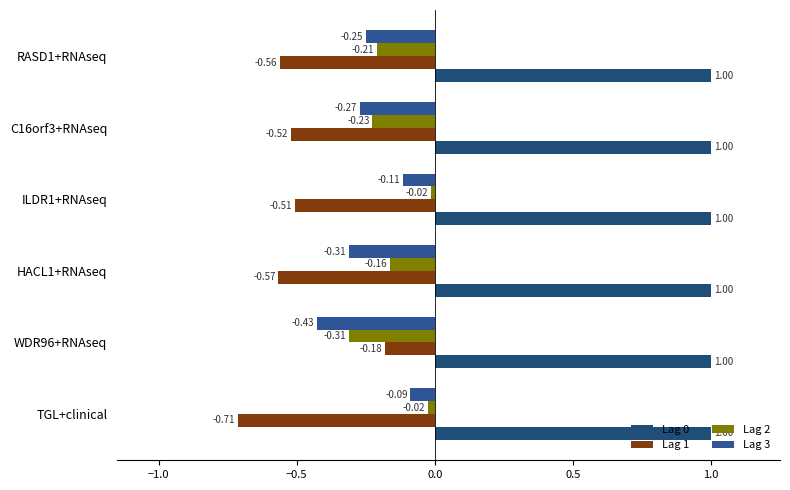

At how many categories does at least one series exceed 0?

6